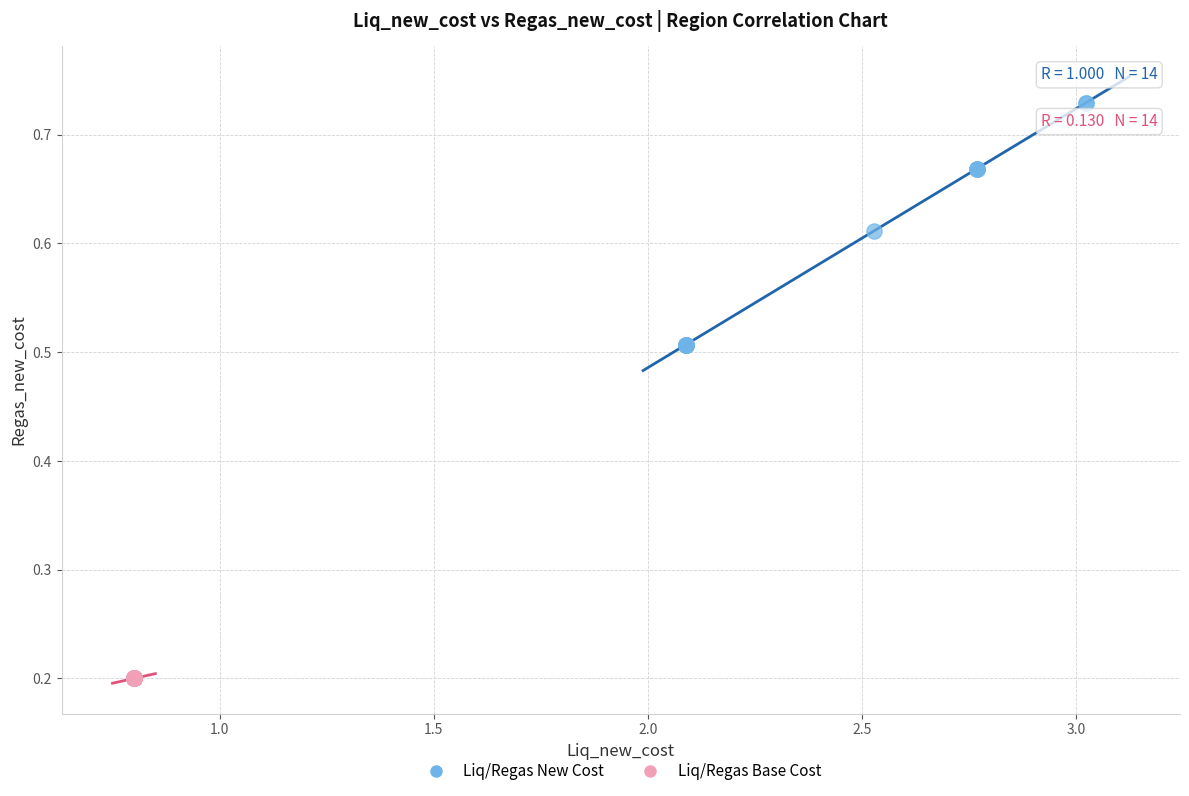

Which series contains the lowest Y value?

Liq/Regas Base Cost